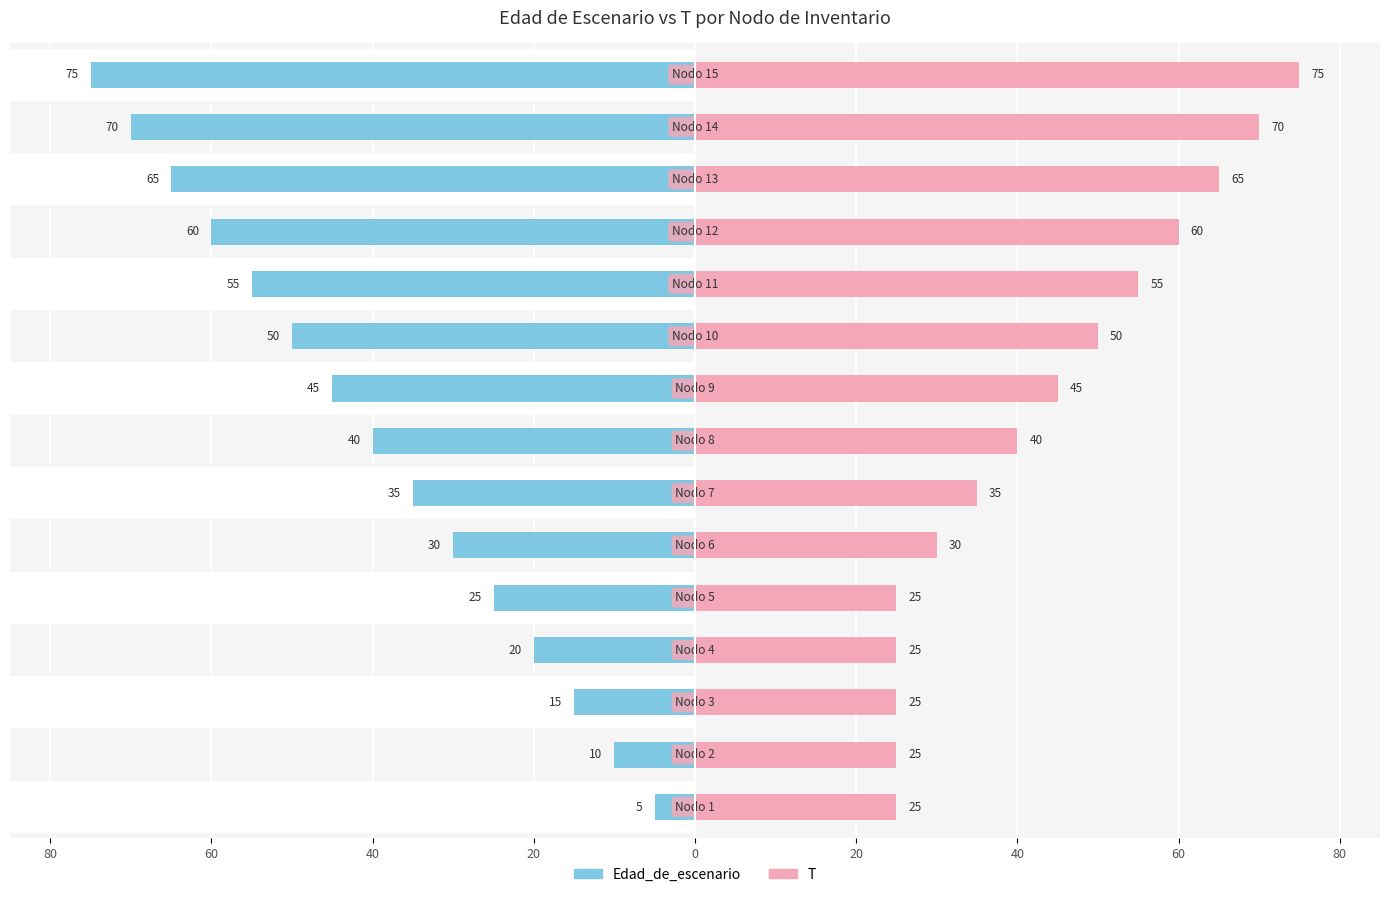

How many values in the Edad_de_escenario series are below -40?

7